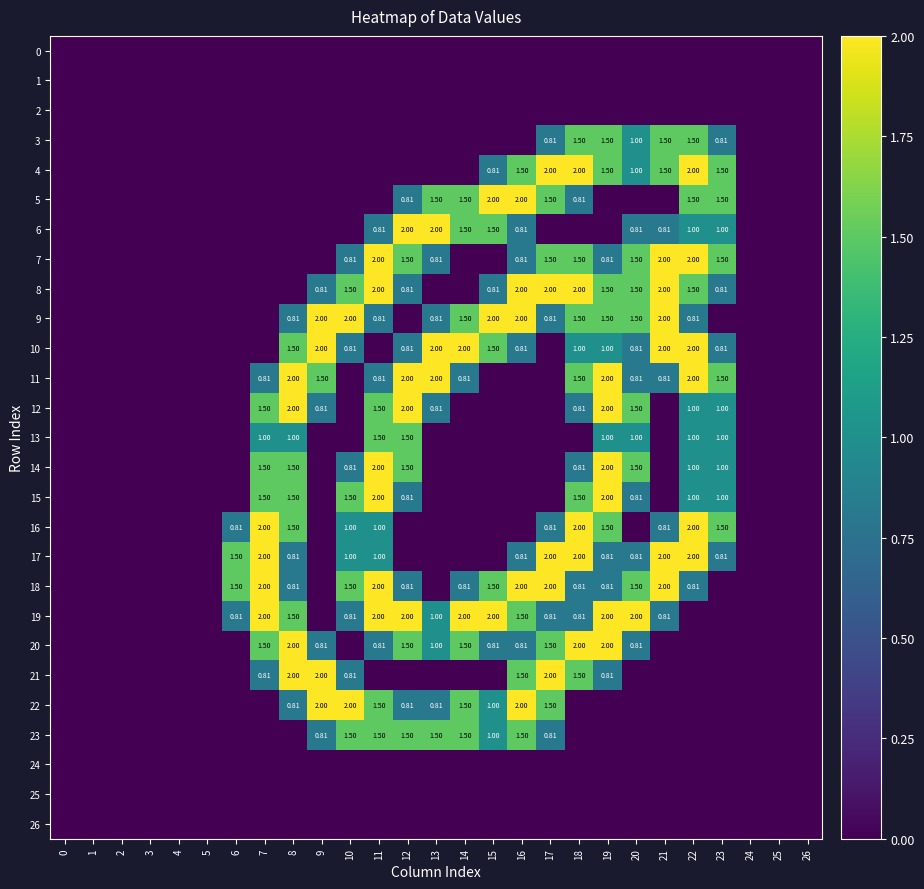

What is the total value across all series at 12?

20.4